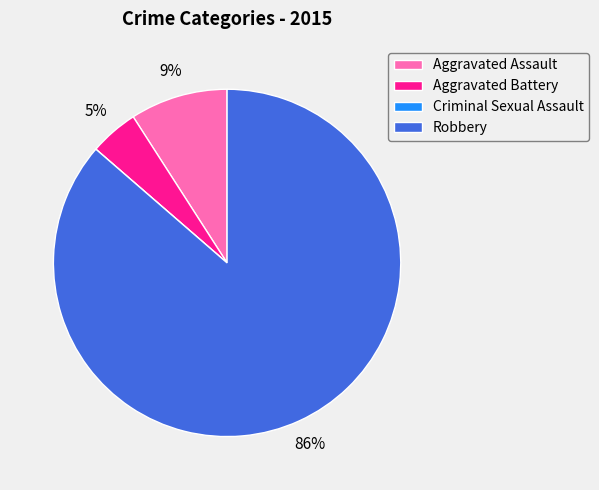

Approximately how many times larger is the value at Aggravated Battery compared to Robbery?

0.1